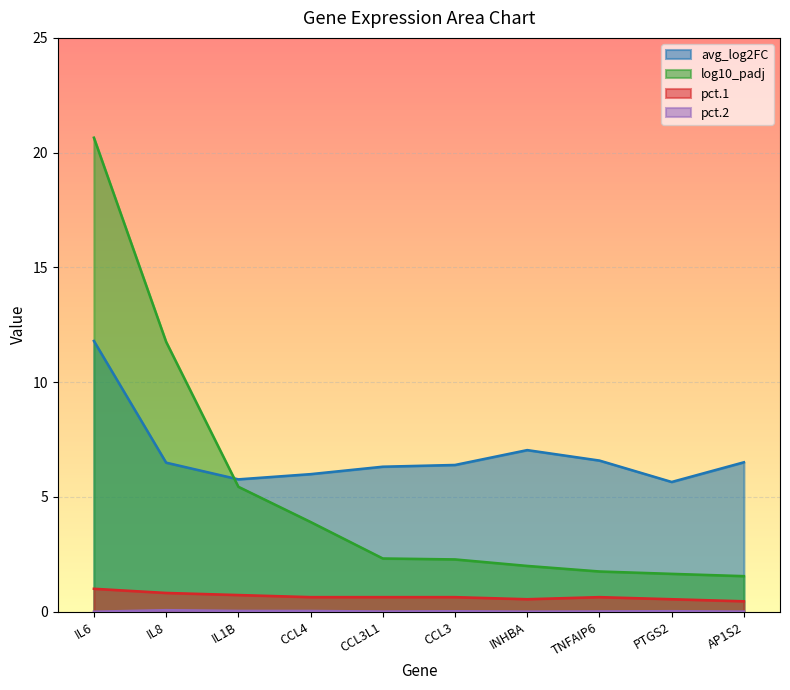

What is the label of the 7th point from the left?

INHBA